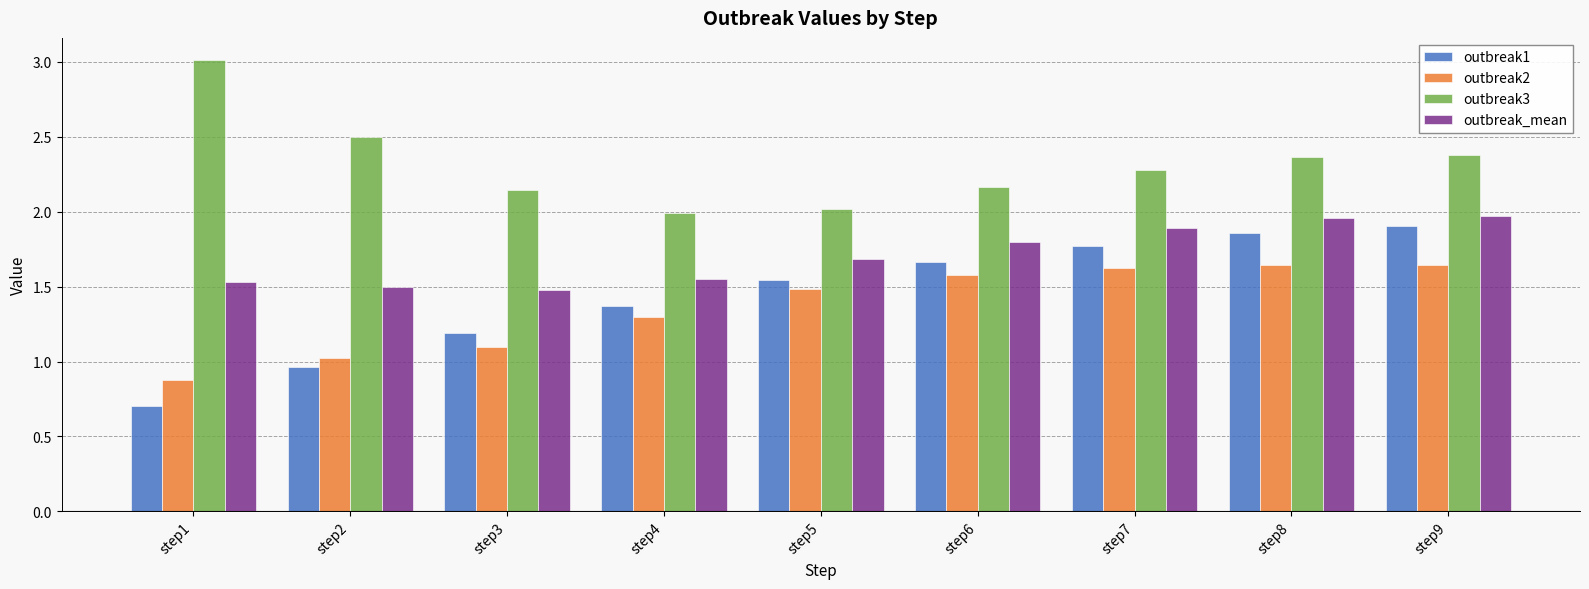

Is the value of outbreak2 at step2 greater than the value of outbreak3 at step8?

No